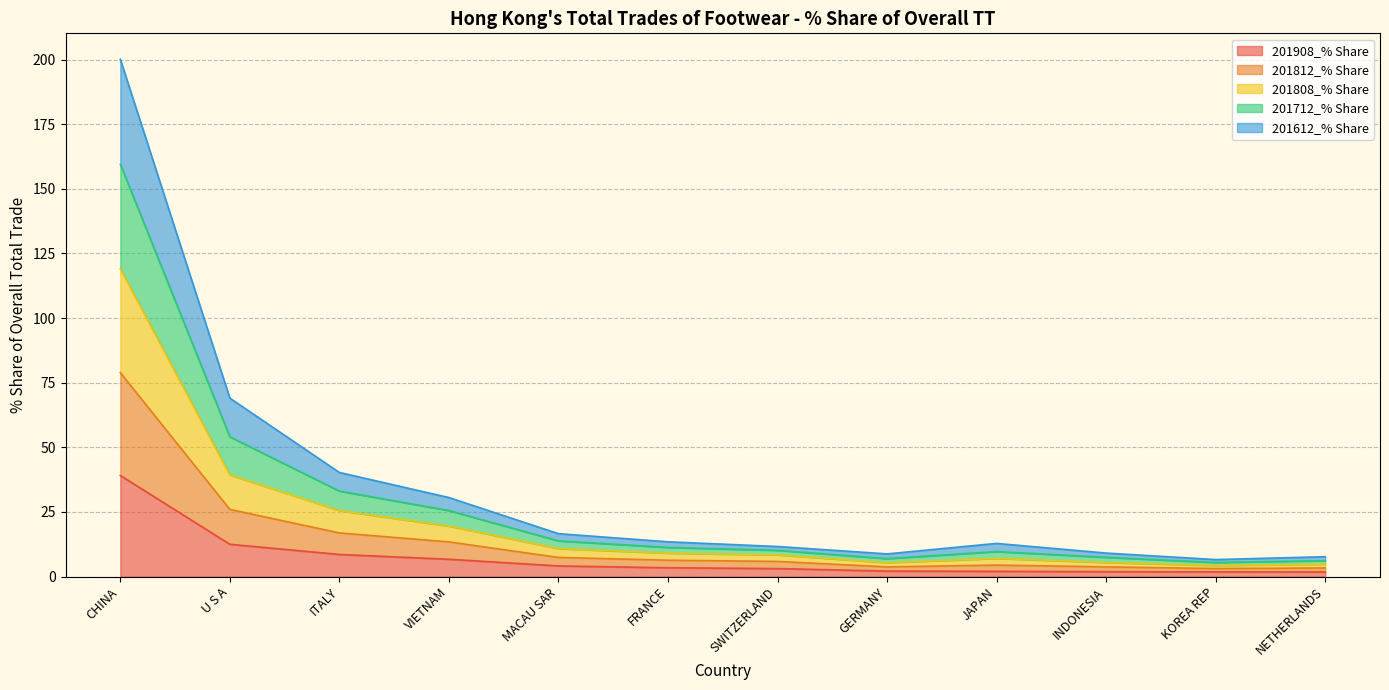

At which label does 201712_% Share first exceed 13?

CHINA